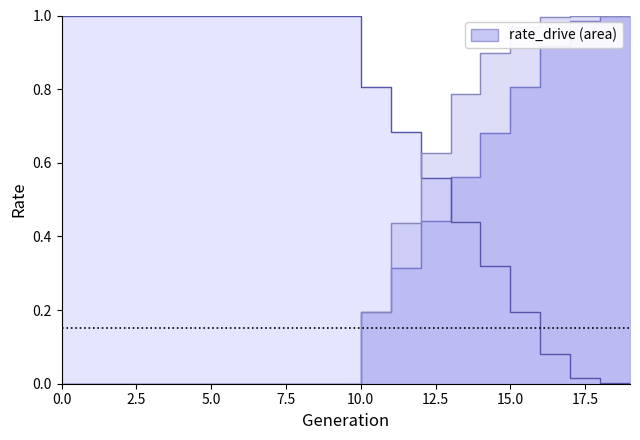

Is it true that rate_has_drive equals 0.7 at 1?

False